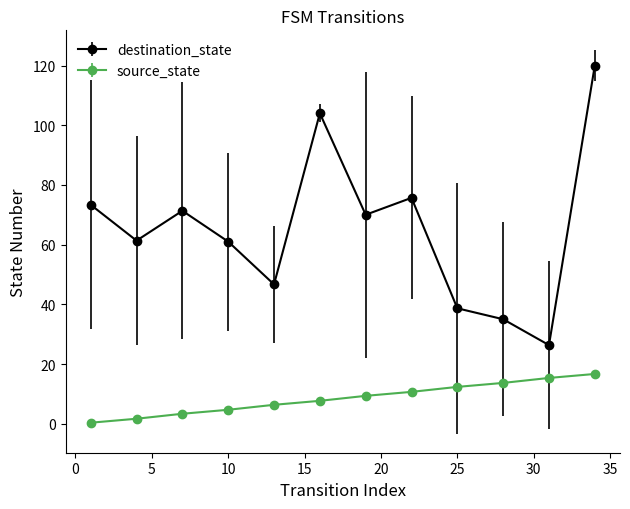

At how many categories does at least one series exceed 43?

9